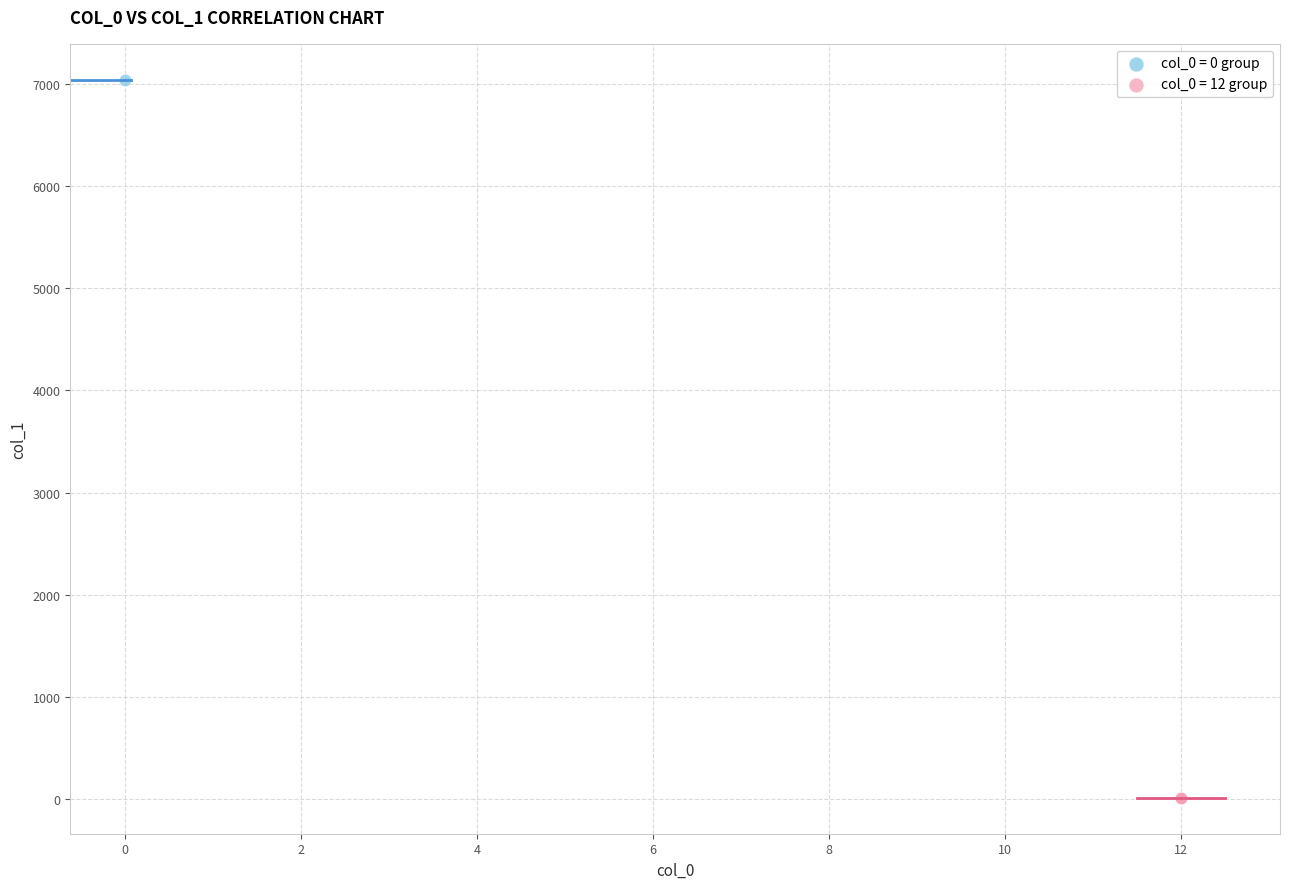

What are all the series names shown in the legend?

col_0 = 0 group, col_0 = 12 group